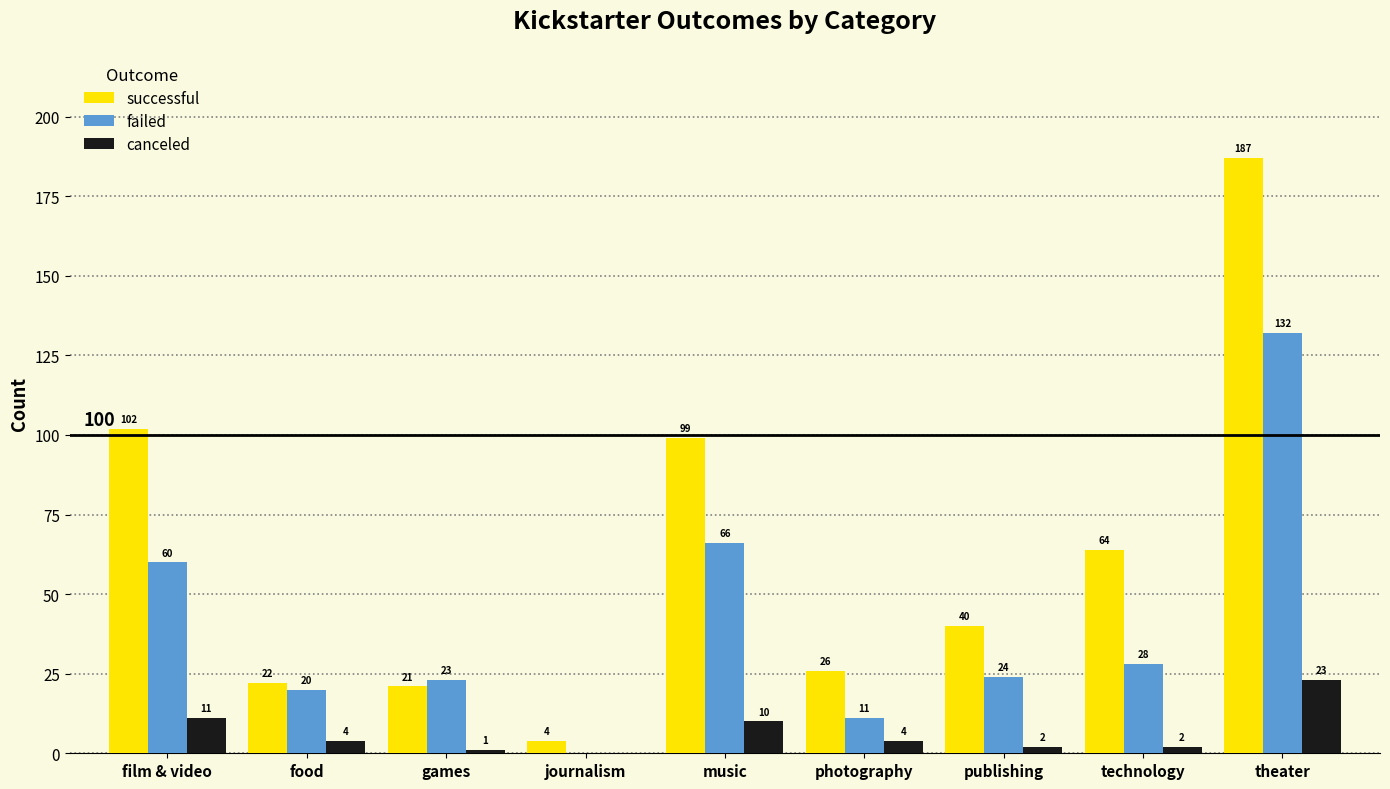

At which category is the sum across all series the highest?

theater